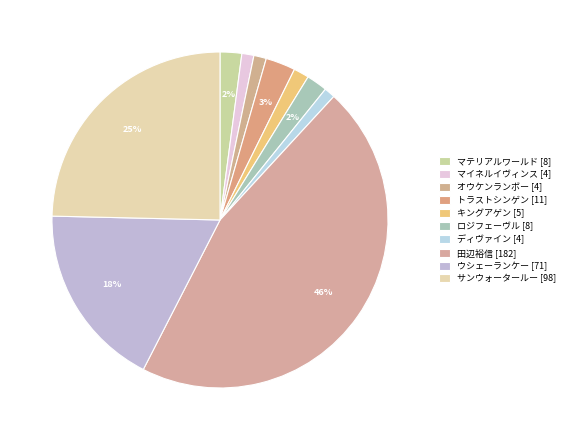

The キングアゲン slice represents 11% of the pie. True or false?

False